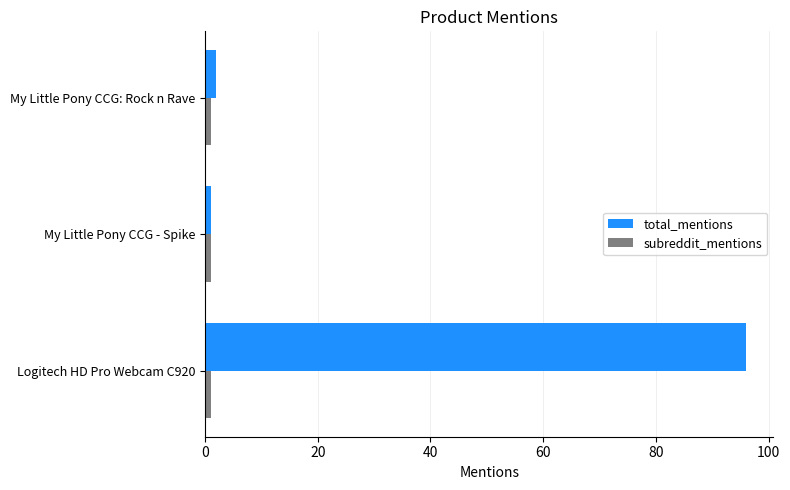

At which category is the sum across all series the highest?

Logitech HD Pro Webcam C920